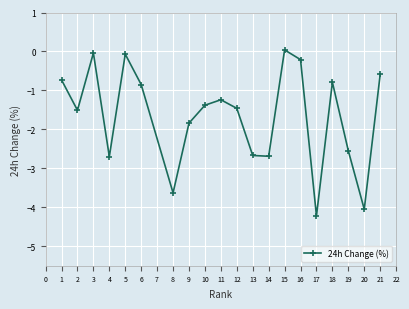

How many categories are shown in the chart?

20